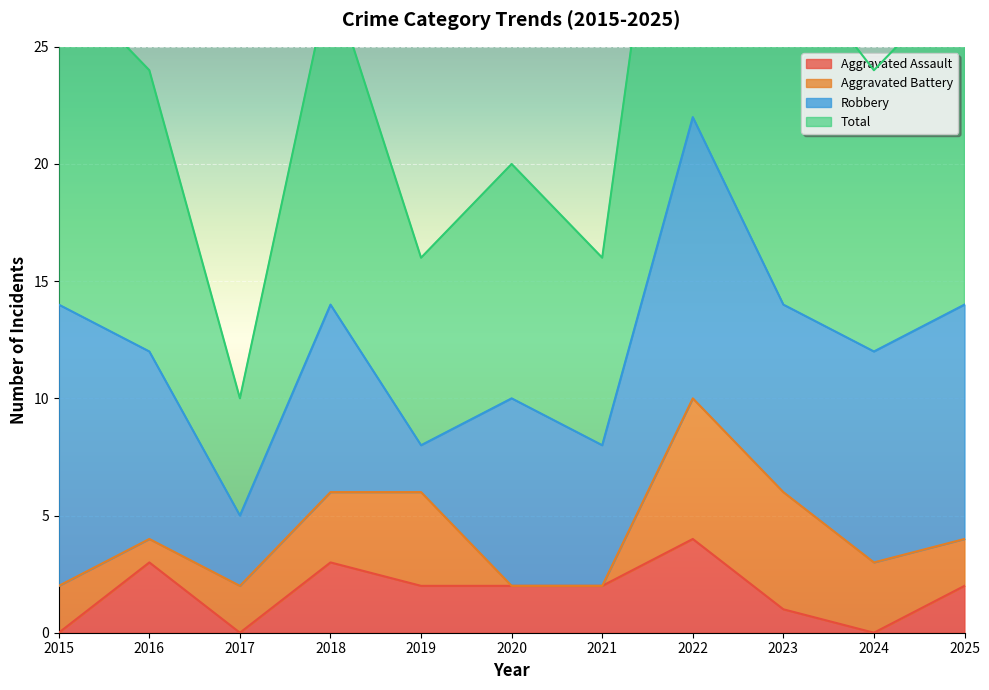

Which category has the lowest value in the Total series?

2017